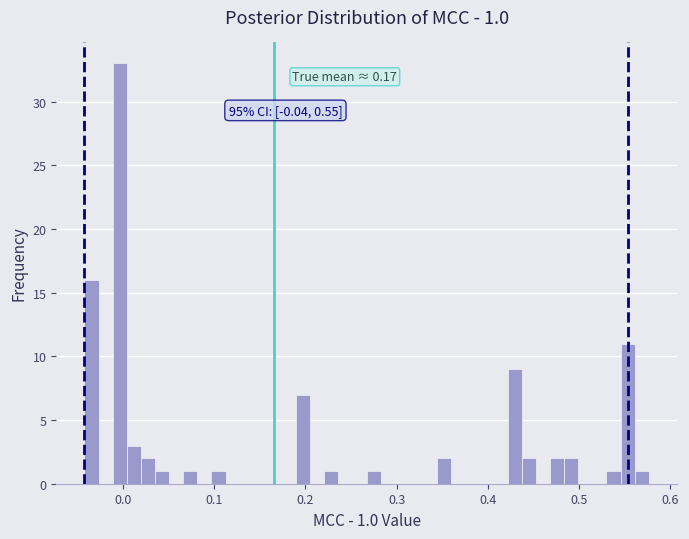

Around what value on the x-axis is the tallest bar? Give the approximate position of its centre, as read against the axis.

0.00